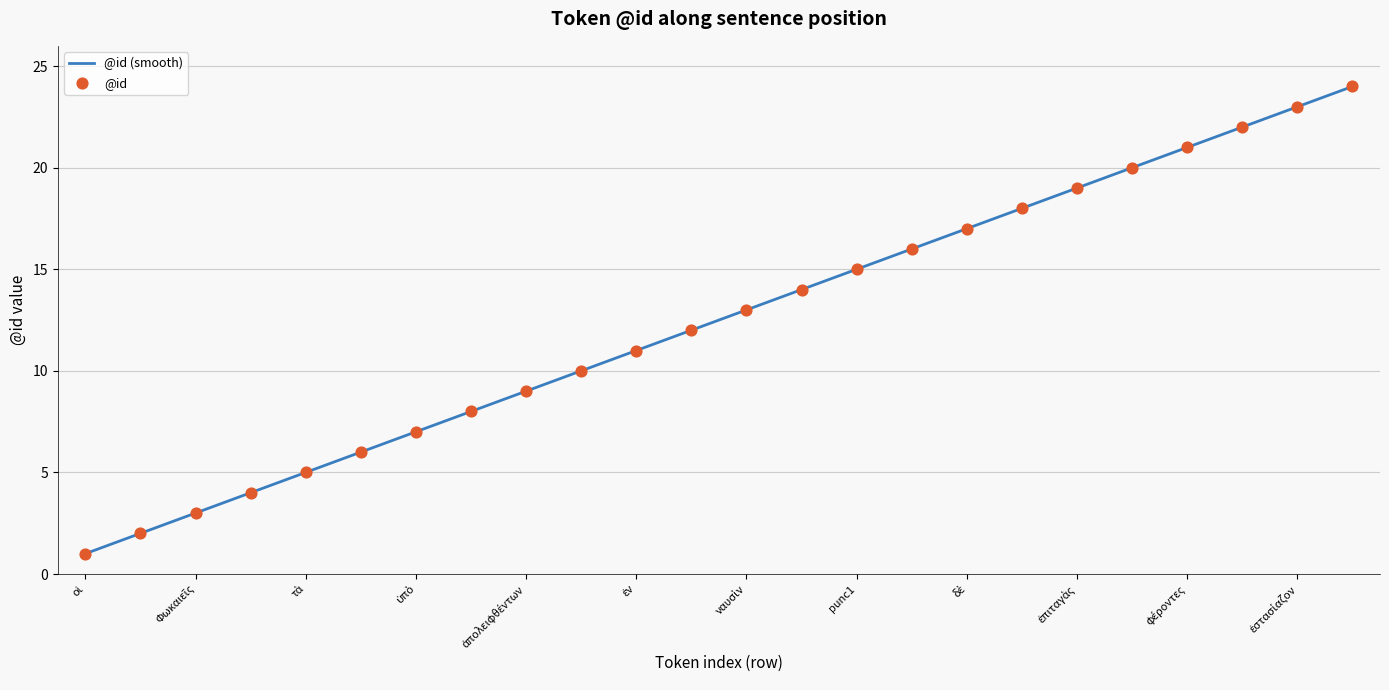

What is the difference between the maximum and minimum values?

23.0